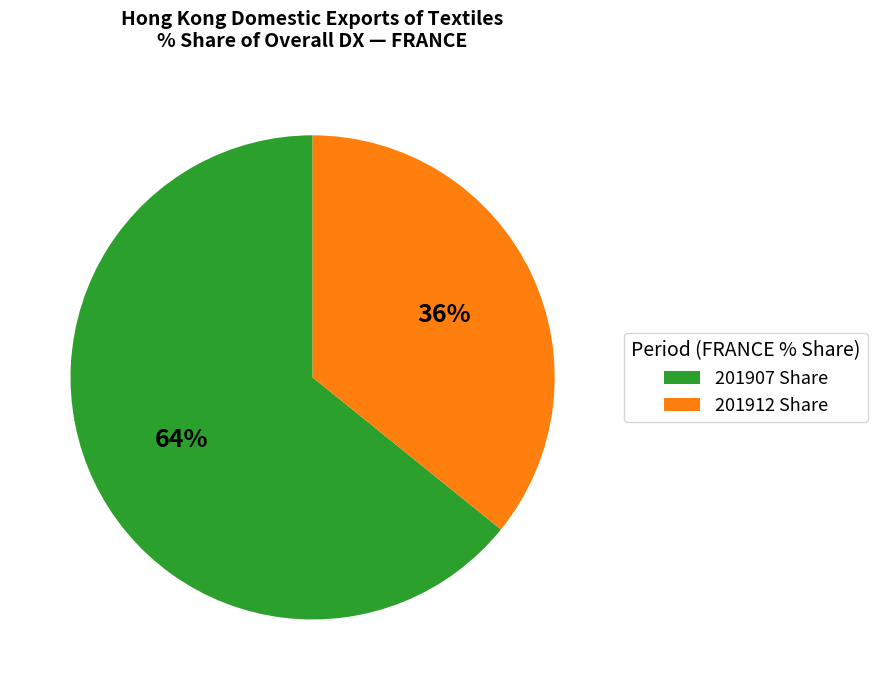

Which category has the smallest portion of the pie?

201912 Share